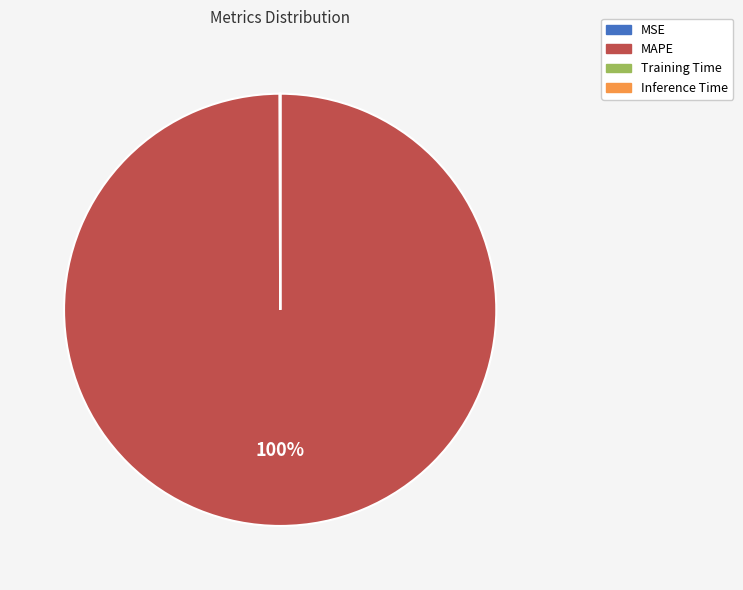

To the nearest percent, what is the difference between the largest and smallest slice percentages?

100%